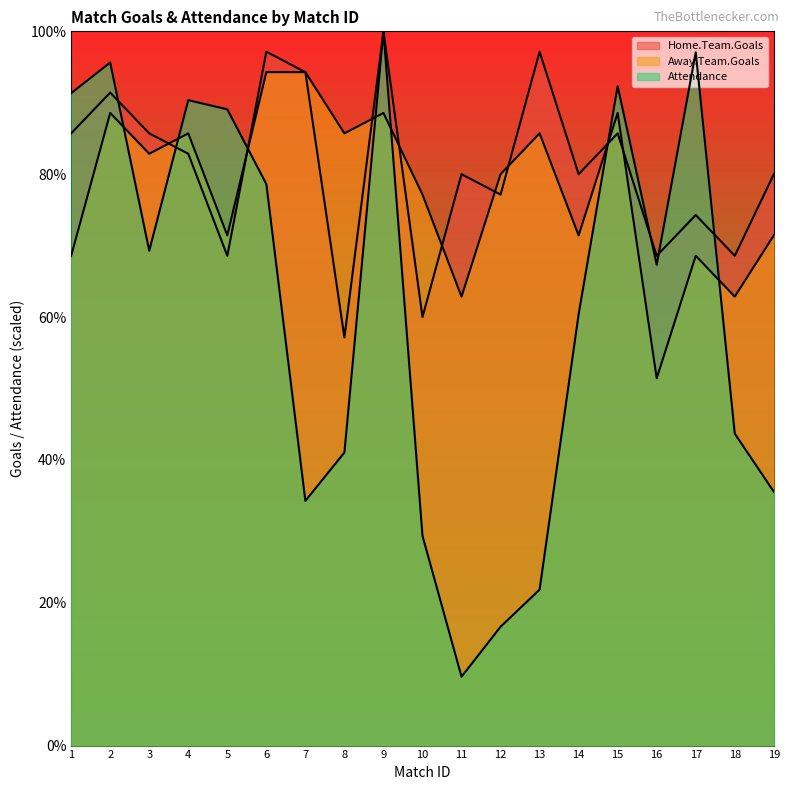

Does the chart have visible grid lines?

No